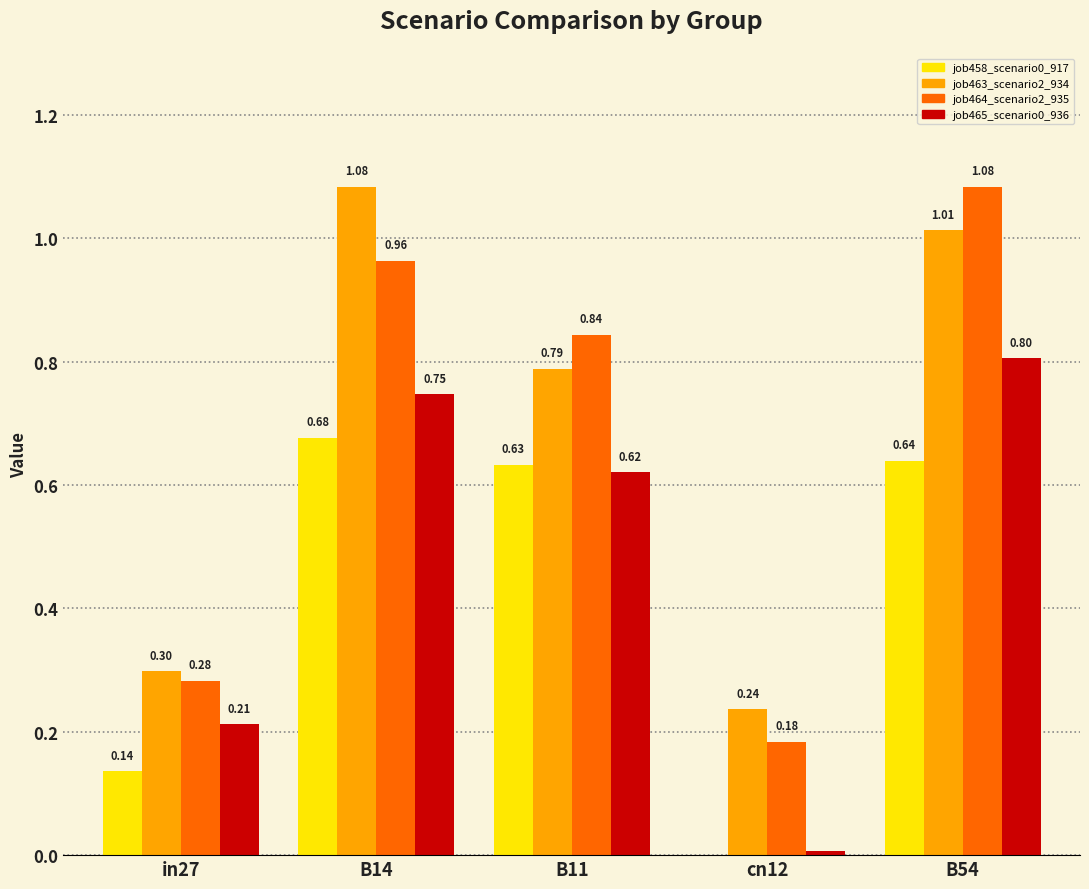

Is the value of job463_scenario2_934 at B11 greater than the value of job464_scenario2_935 at B54?

No